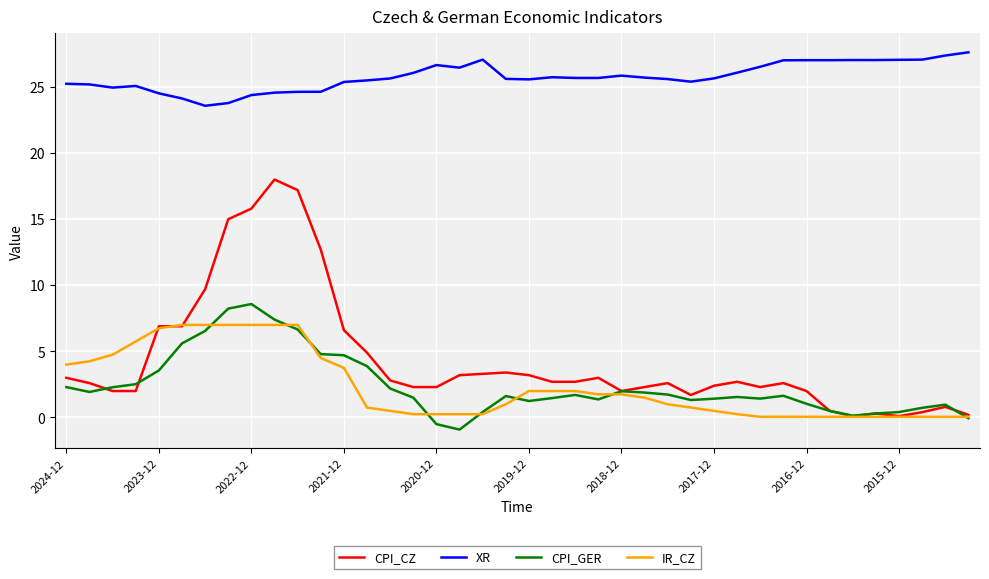

What is the lowest value of the XR series?

23.6